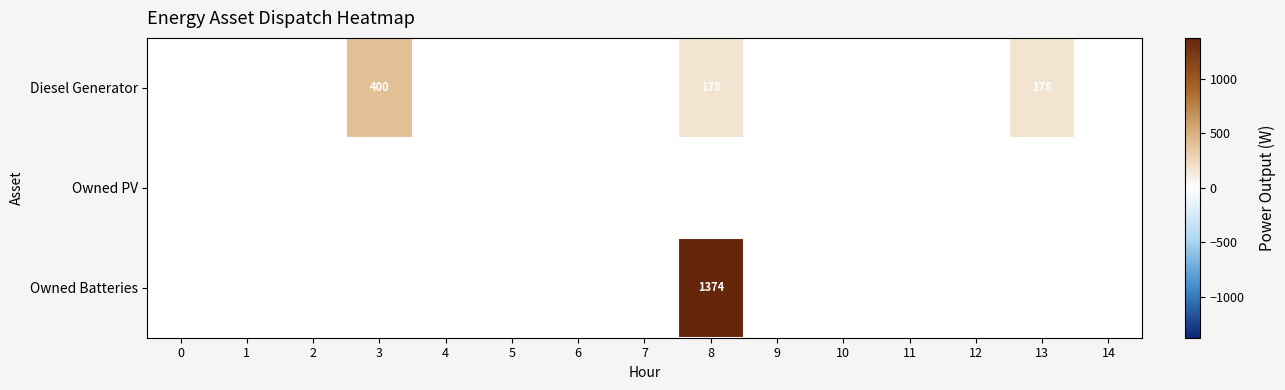

The value of Diesel Generator at 8 is 178. True or false?

True